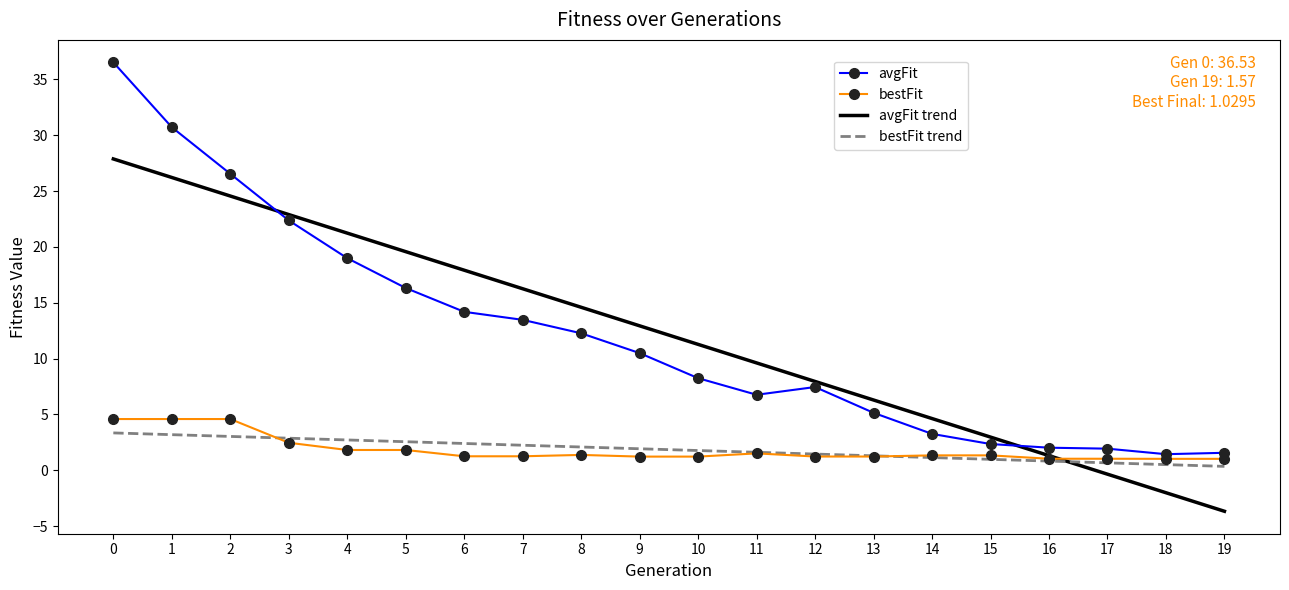

Which label corresponds to the smallest value in the chart?

19